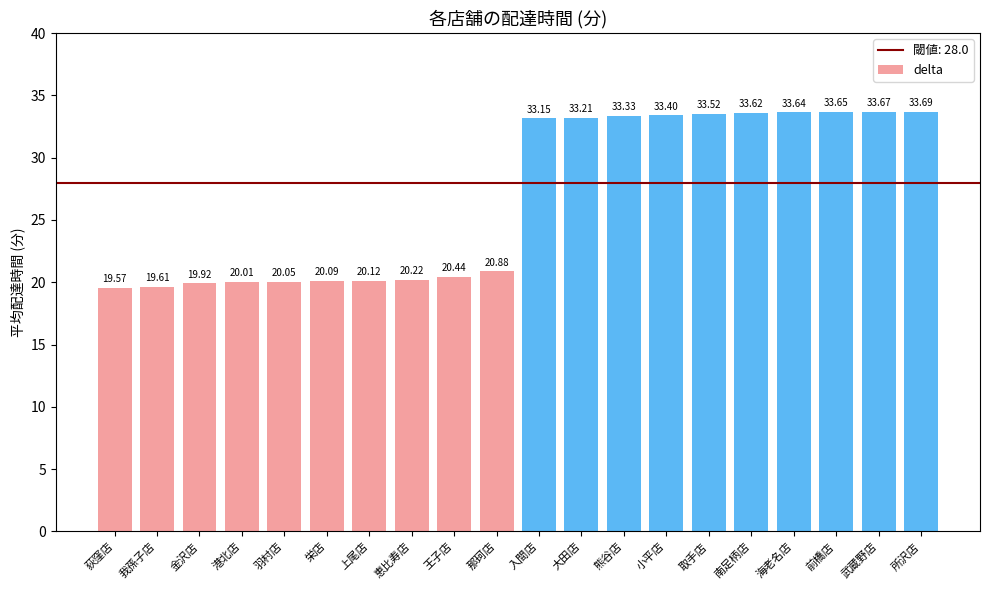

Rank the categories by value from highest to lowest.

所沢店, 武蔵野店, 前橋店, 海老名店, 南足柄店, 取手店, 小平店, 熊谷店, 大田店, 入間店, 那珂店, 王子店, 恵比寿店, 上尾店, 栄店, 羽村店, 港北店, 金沢店, 我孫子店, 荻窪店